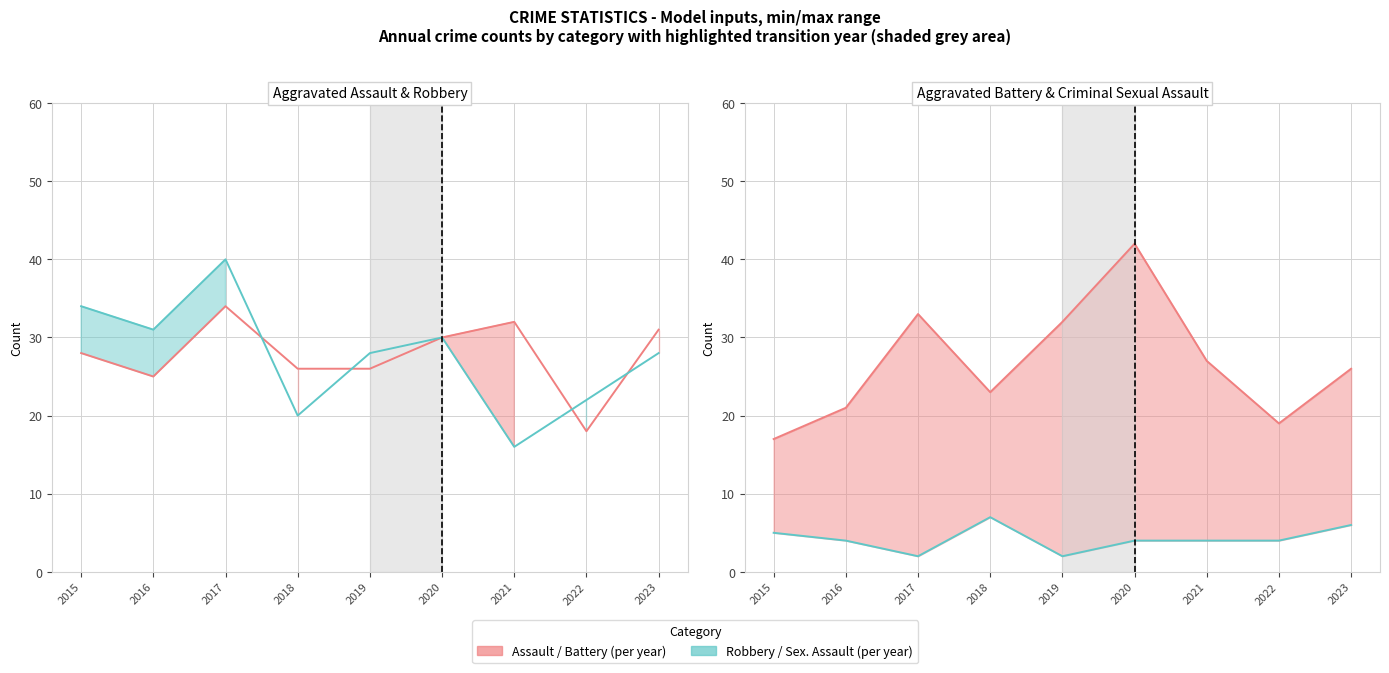

Between which two adjacent categories do Aggravated Battery and Robbery first intersect?

2017 and 2018